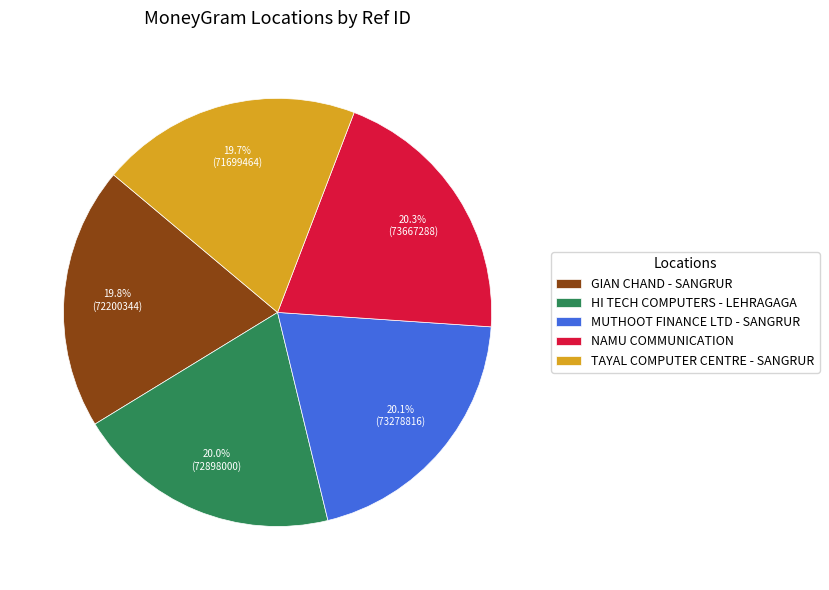

What percentage is the HI TECH COMPUTERS - LEHRAGAGA slice, to the nearest percent?

20%